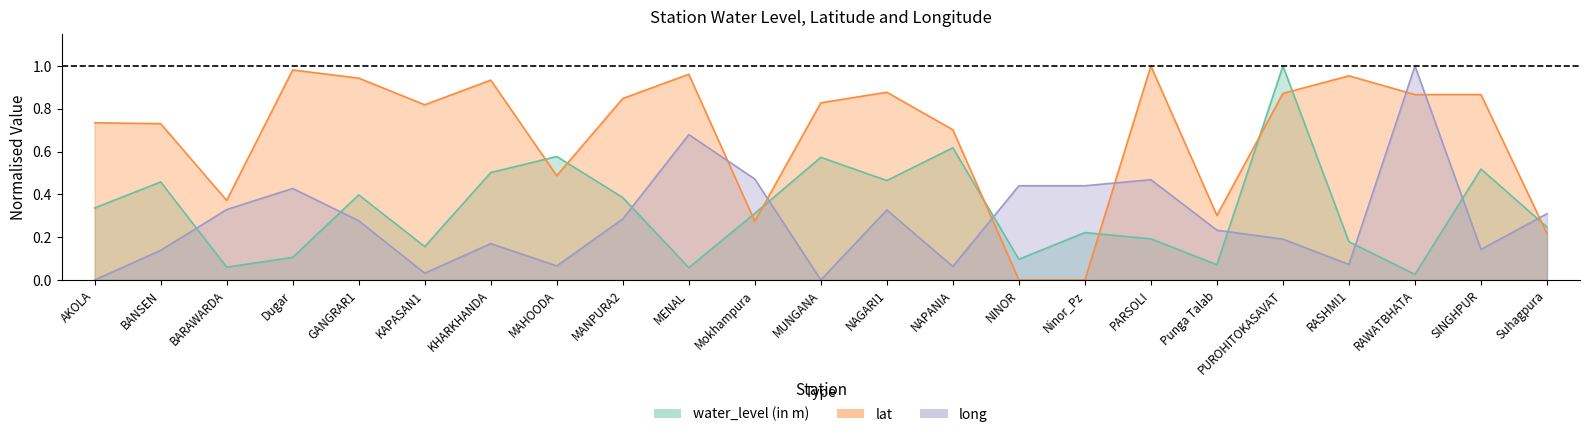

True or false: lat has a value of 1.0 at RASHMI1.

True